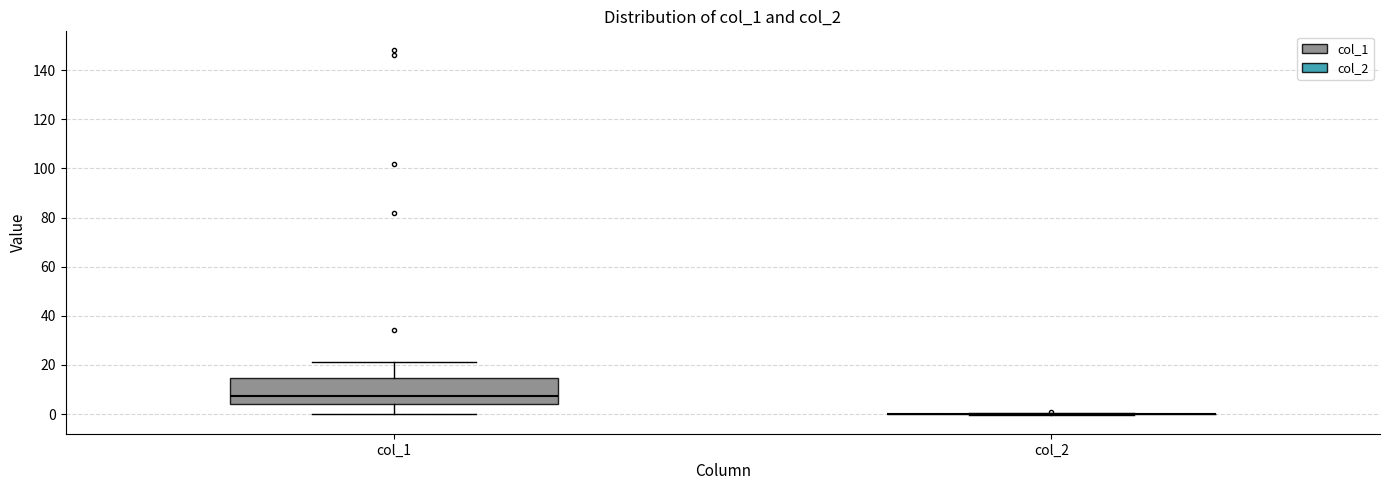

Which box is the tallest, from its lower edge to its upper edge?

col_1